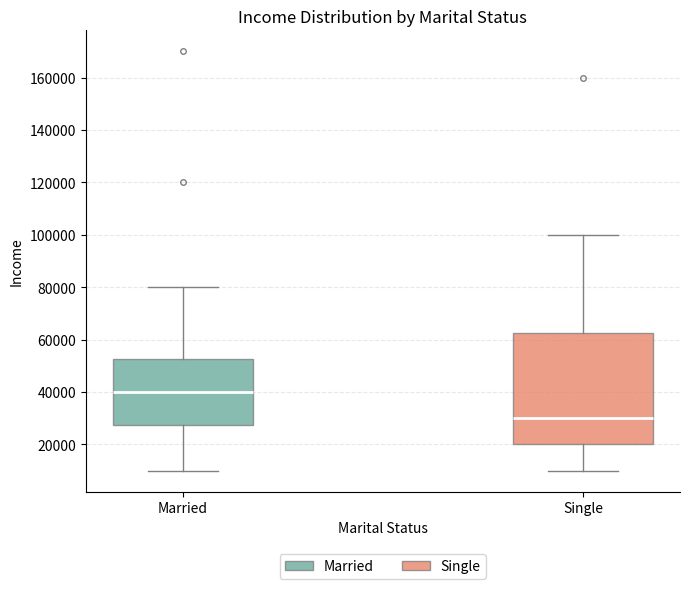

Which box has the highest median line?

Married